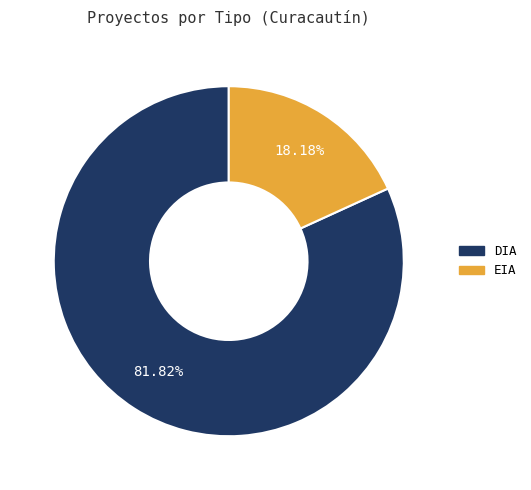

What is the largest slice in the pie chart?

DIA